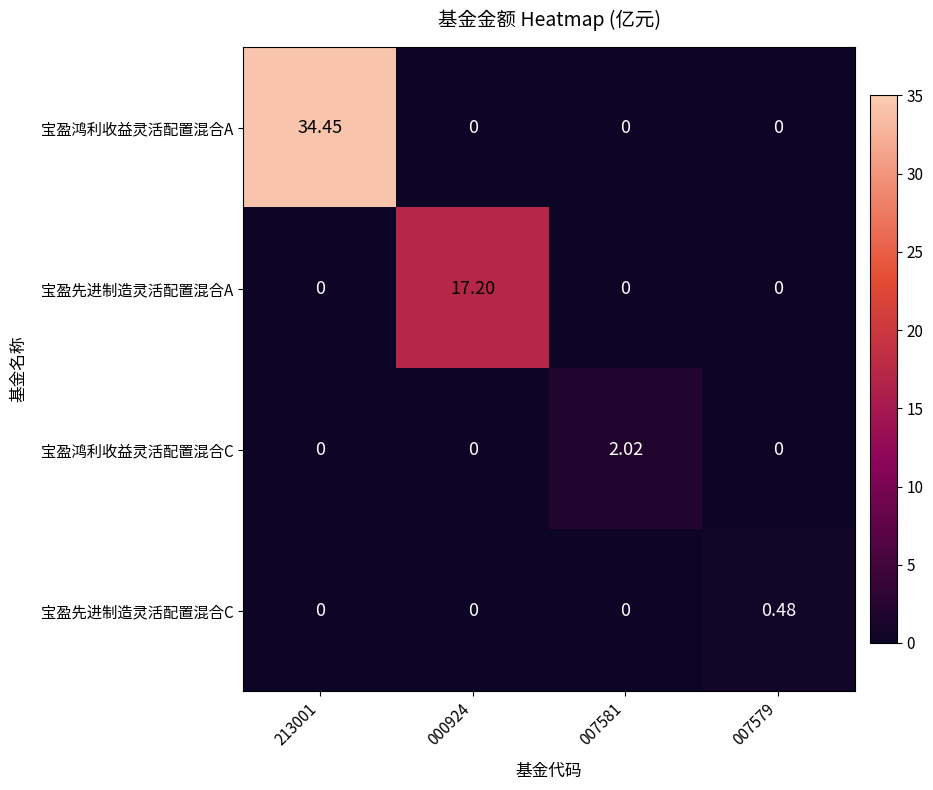

Which series changed the most between 213001 and 000924?

宝盈鸿利收益灵活配置混合A